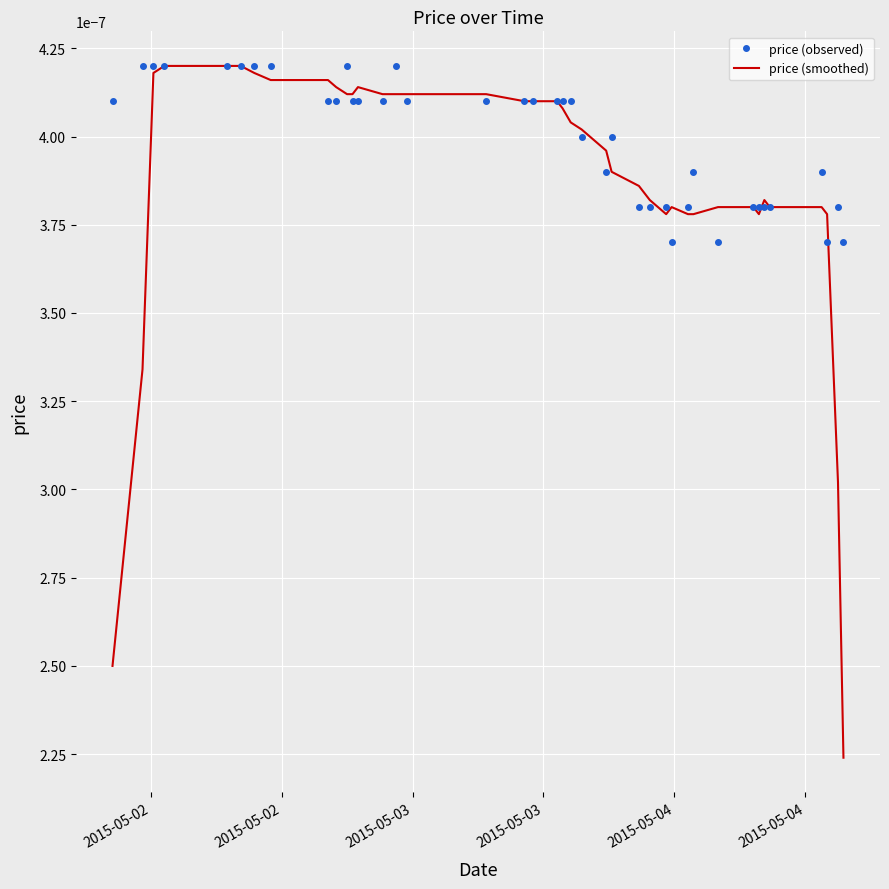

Which series has the largest range (max minus min)?

price (smoothed)